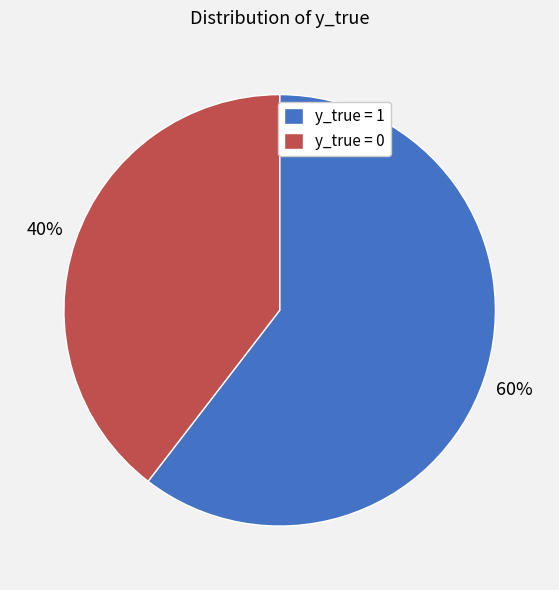

Combined, do y_true = 1 and y_true = 0 account for over 50%?

Yes